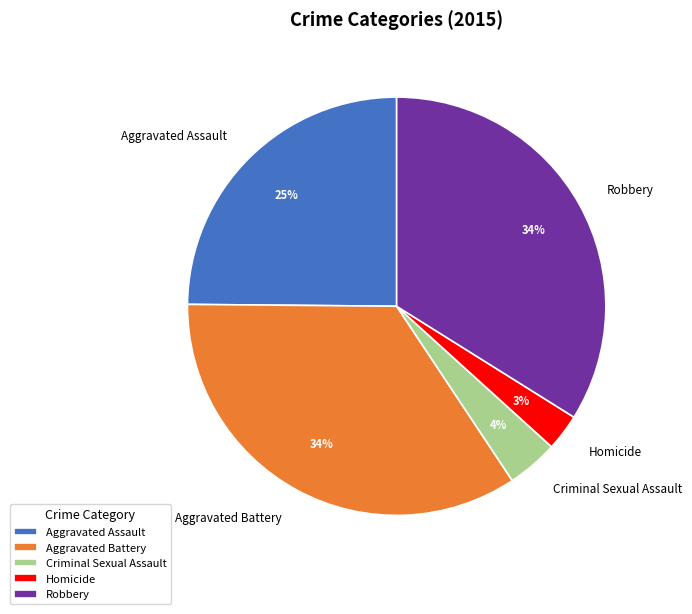

Is it true that Aggravated Assault is 25% of the pie?

True